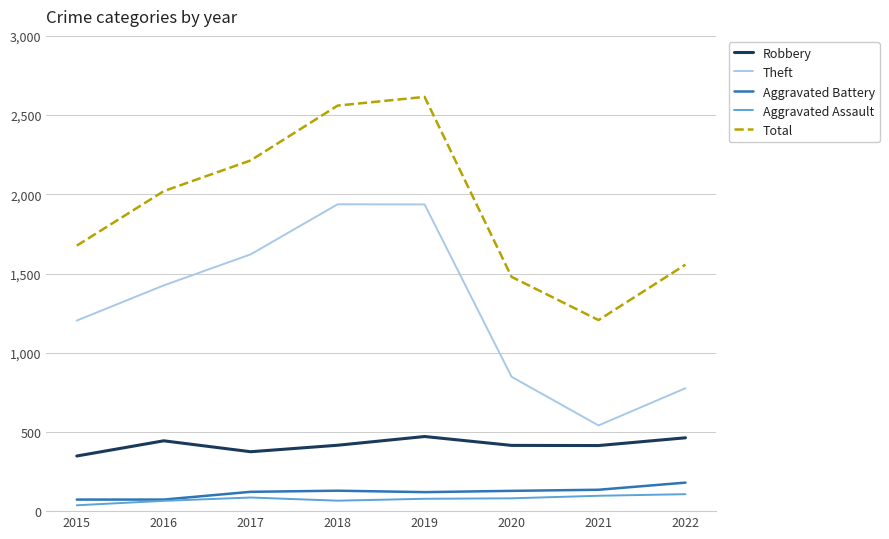

What is the difference between the Aggravated Assault values at 2019 and 2017?

8